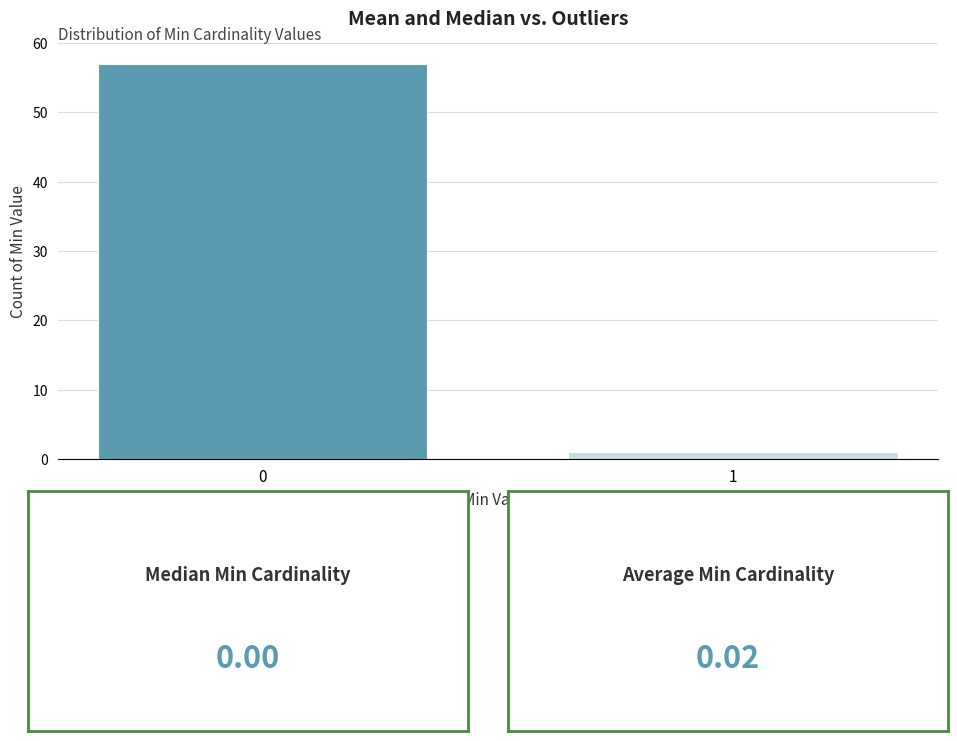

Reading right to left, list all the values displayed in this chart.

1=1	0=57